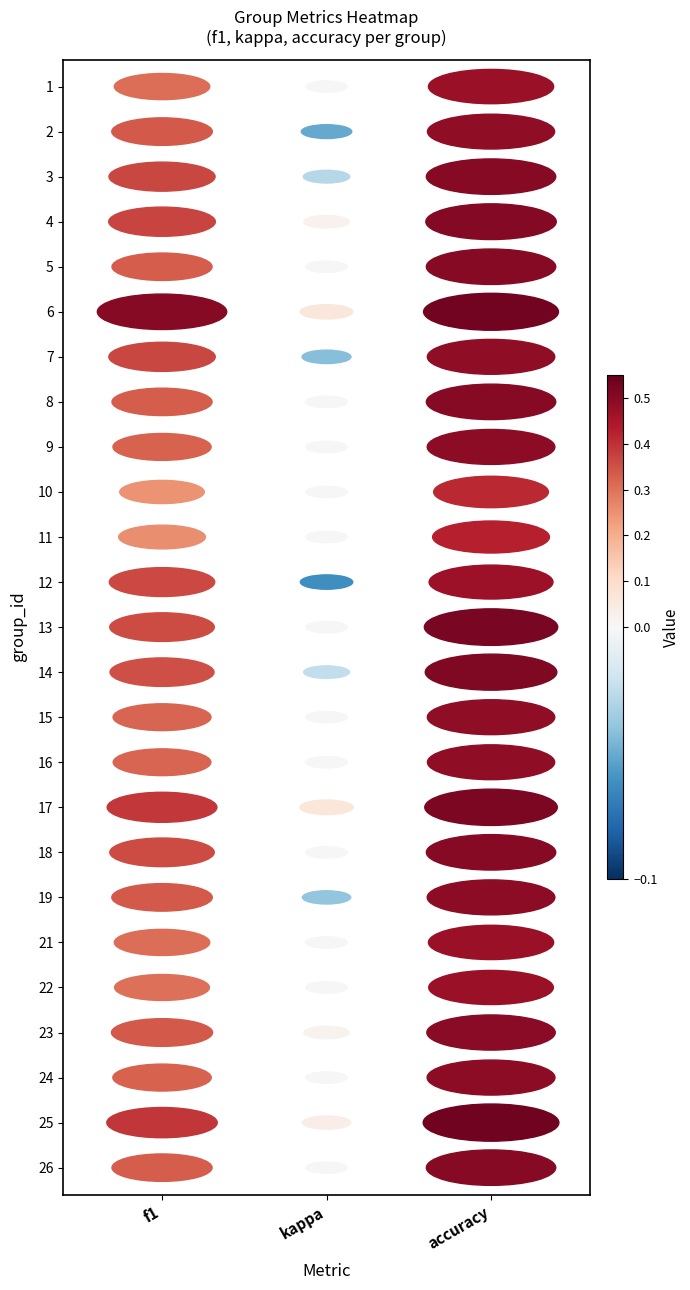

Rank the categories by f1 value from lowest to highest.

10, 11, 22, 1, 21, 16, 15, 9, 24, 5, 8, 26, 19, 2, 23, 14, 18, 13, 12, 3, 7, 4, 17, 25, 6